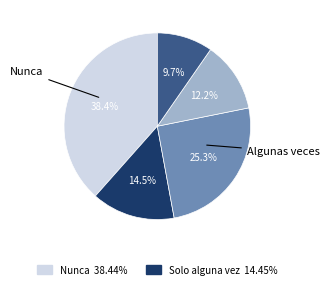

Is there any slice that represents more than half of the pie?

No